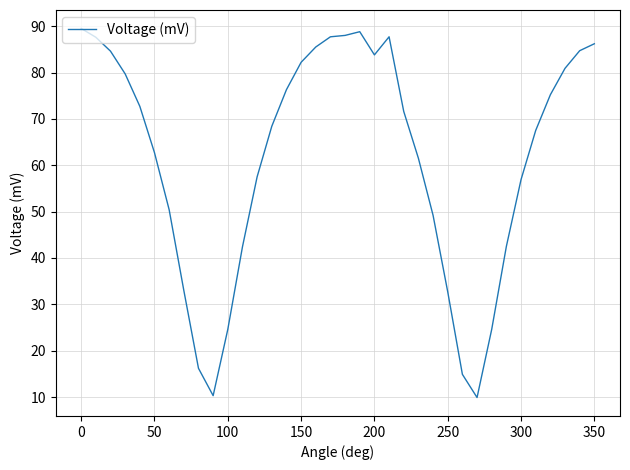

How many lines are shown in the chart?

1